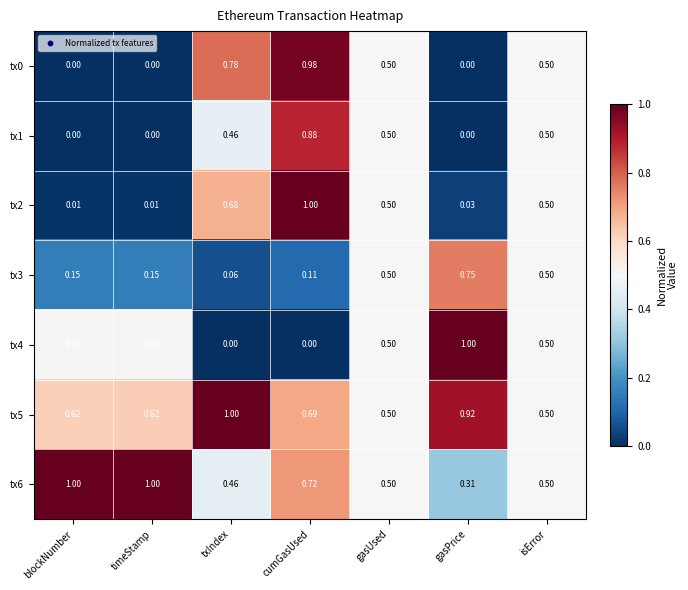

At which category is the sum across all series the highest?

cumGasUsed